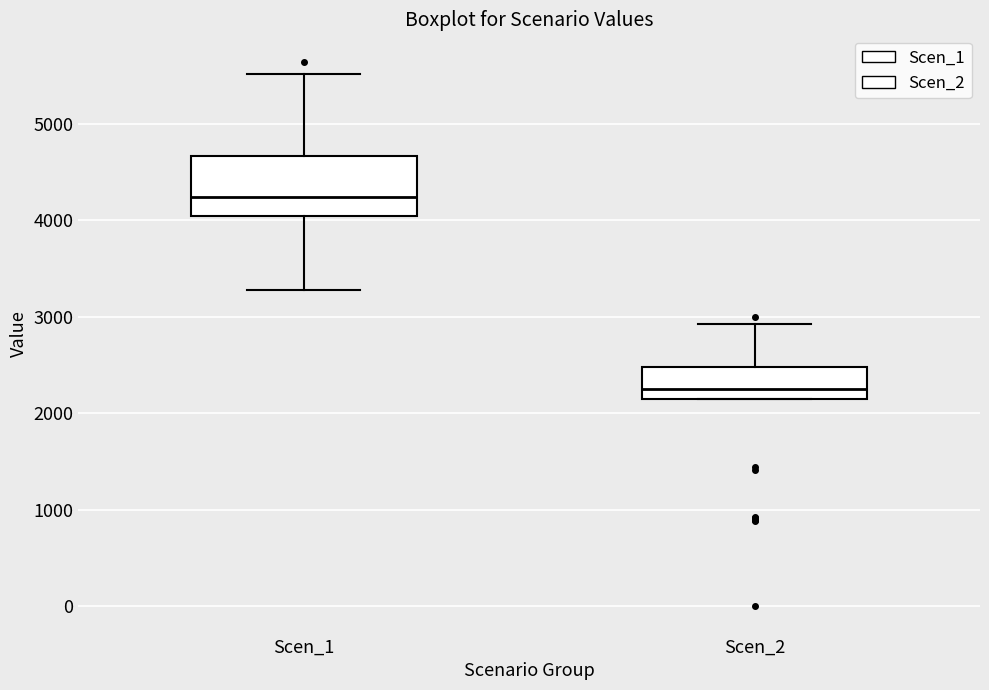

Comparing the boxes themselves (not the whiskers), which one is the tallest?

Scen_1